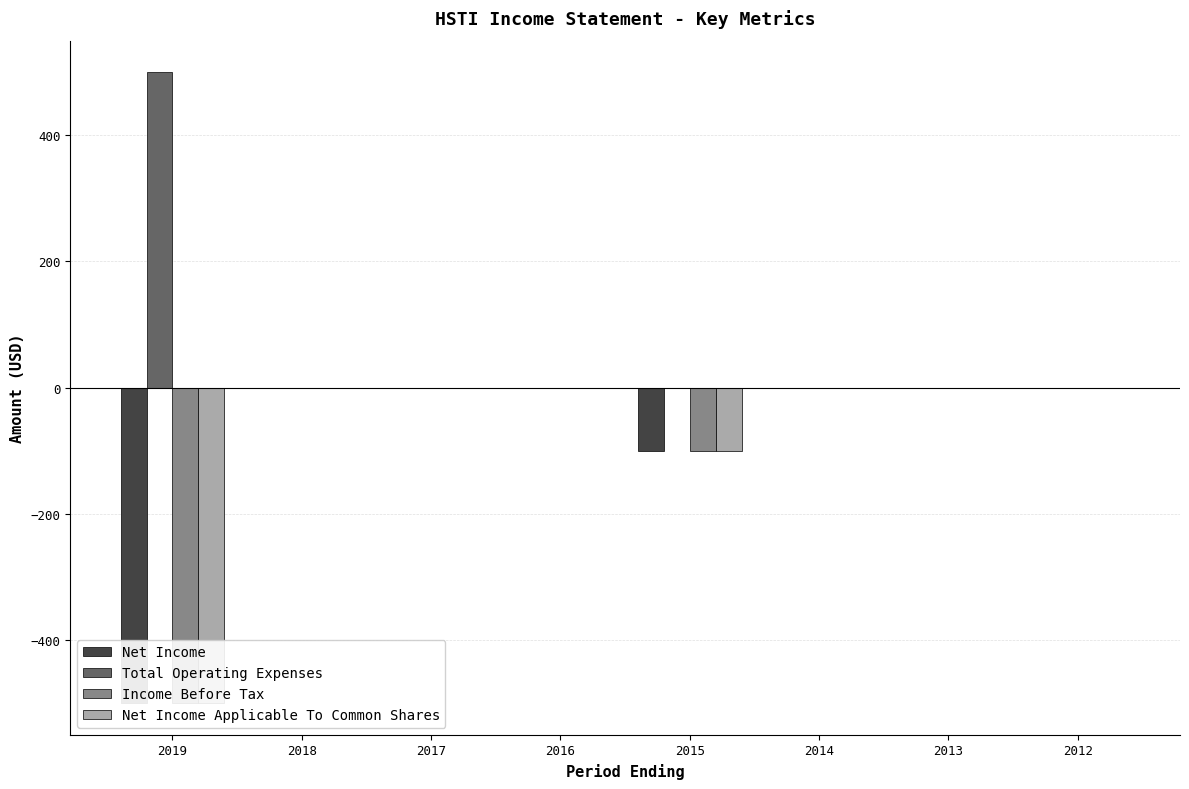

Does the chart contain any negative values?

Yes